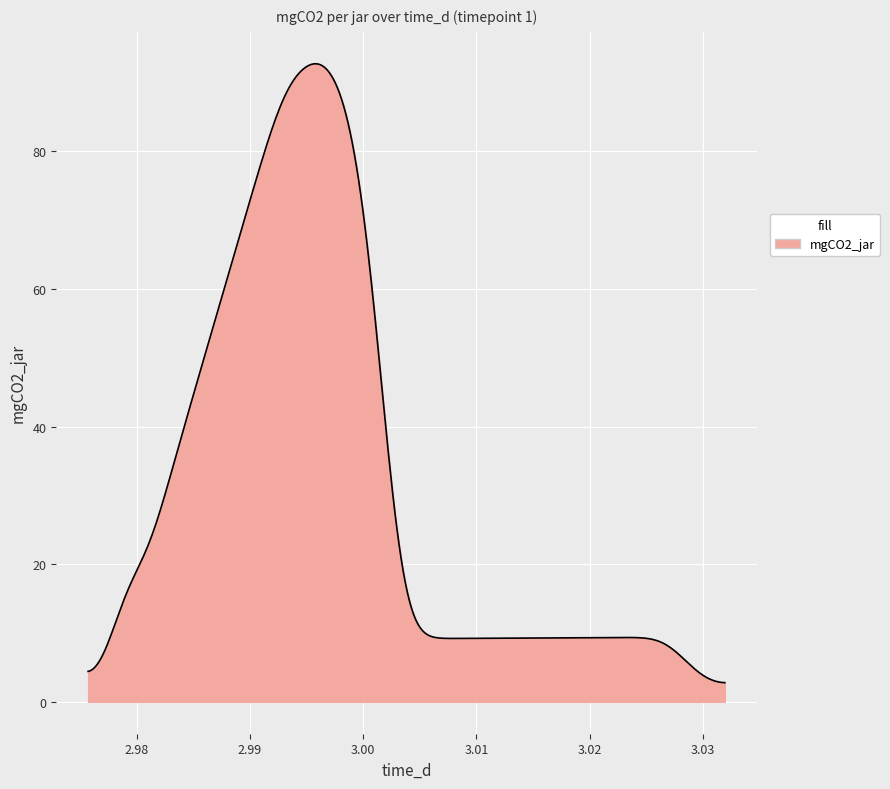

What is the greatest value displayed?

92.7